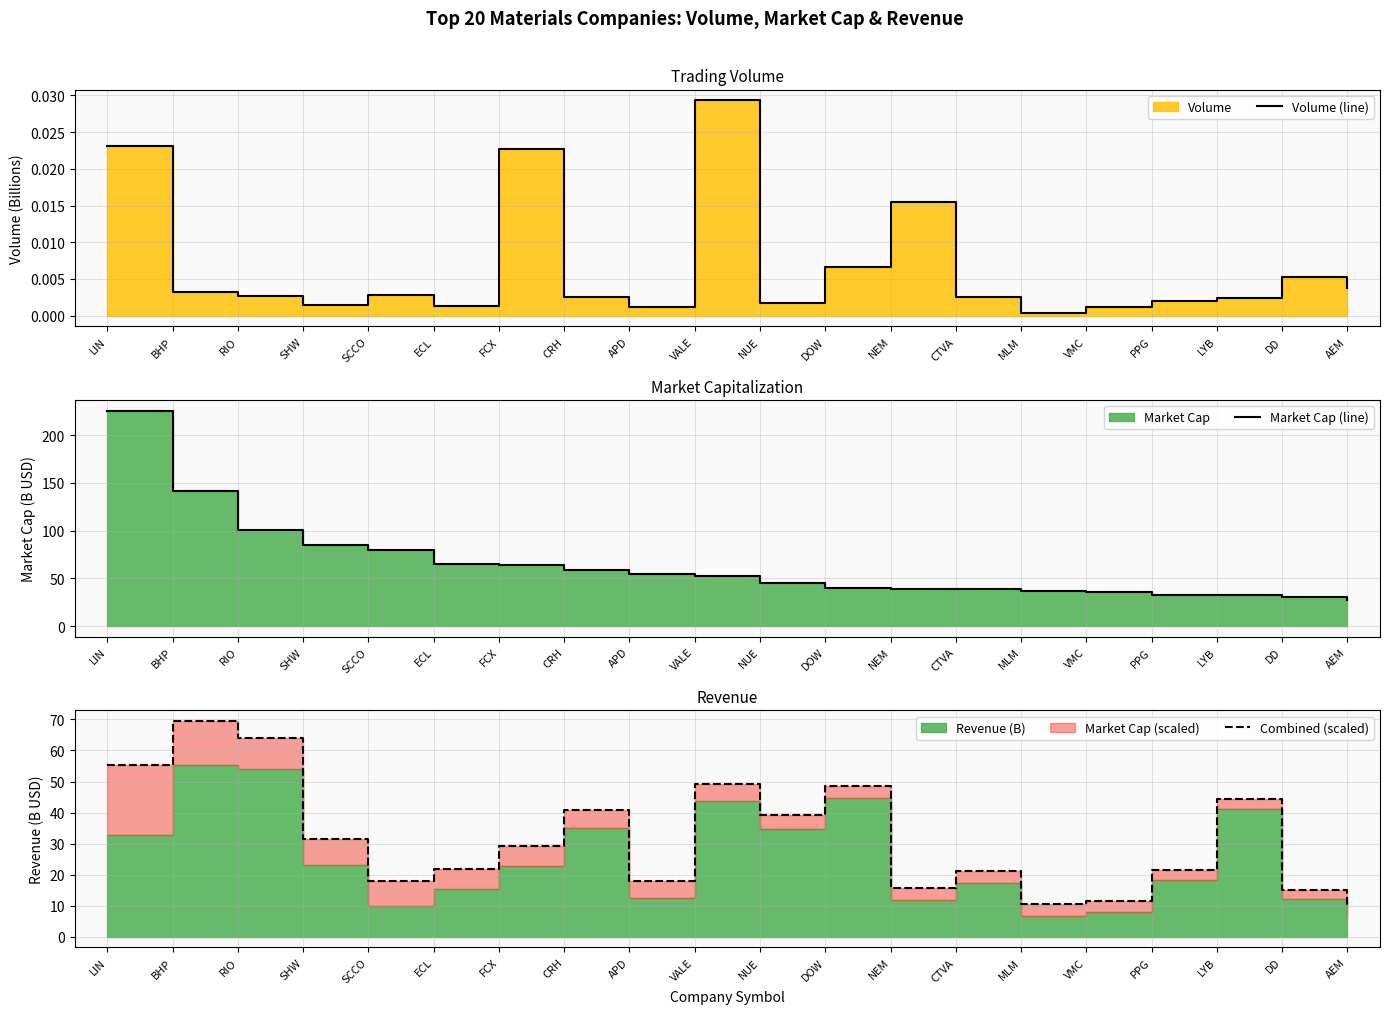

What is the maximum value for Combined (scaled)?

69.5